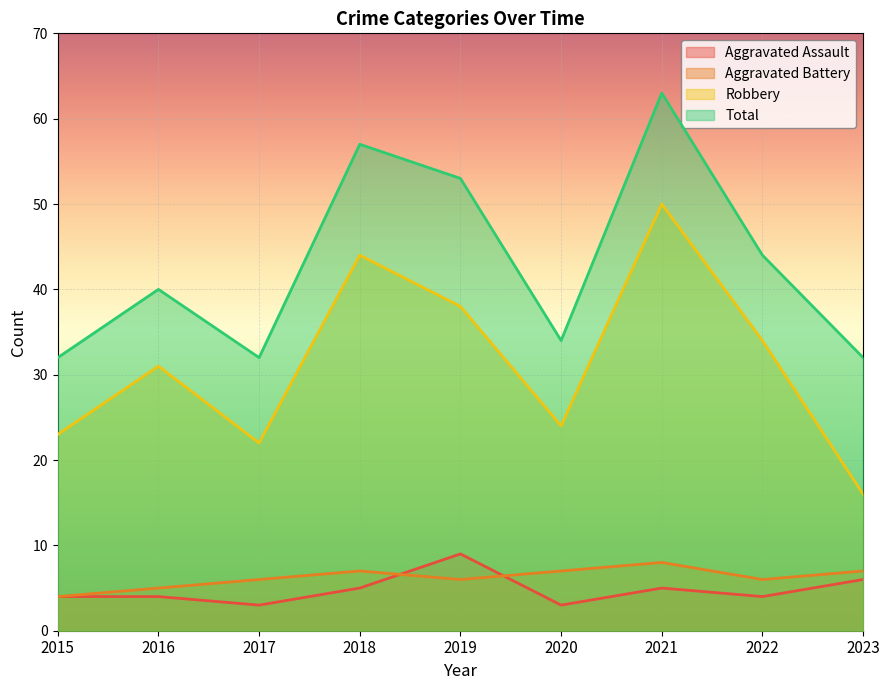

What are all the series names shown in the legend?

Aggravated Assault, Aggravated Battery, Robbery, Total